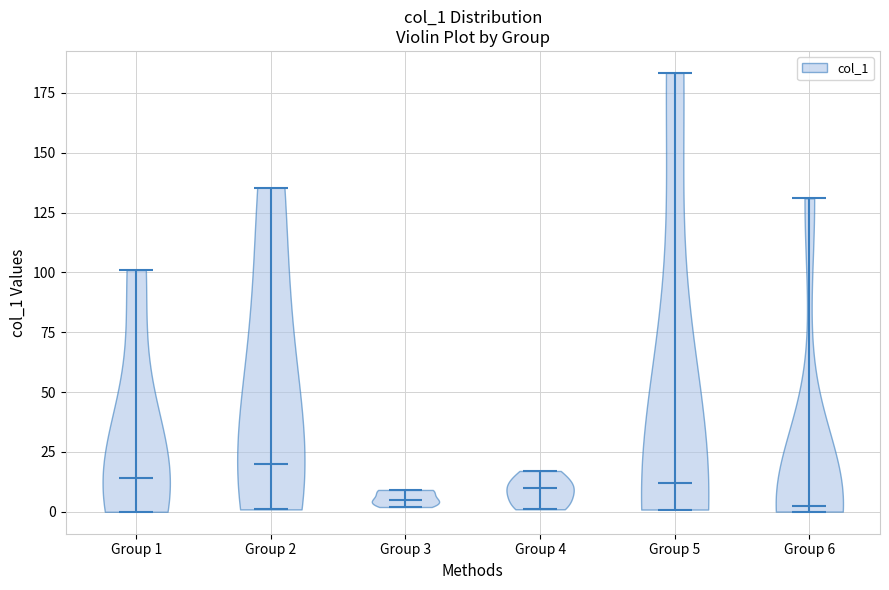

Where does the median line of the violin for Group 4 sit on the y-axis? The values are not printed on the chart, so give them approximately, as read against the axis.

10